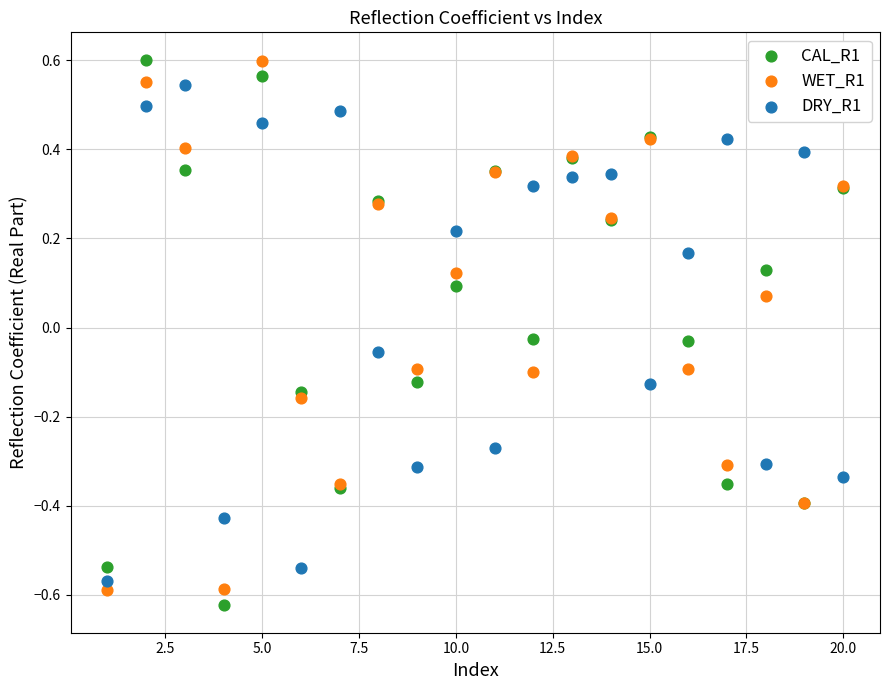

Which series has the largest Y range (max minus min)?

CAL_R1